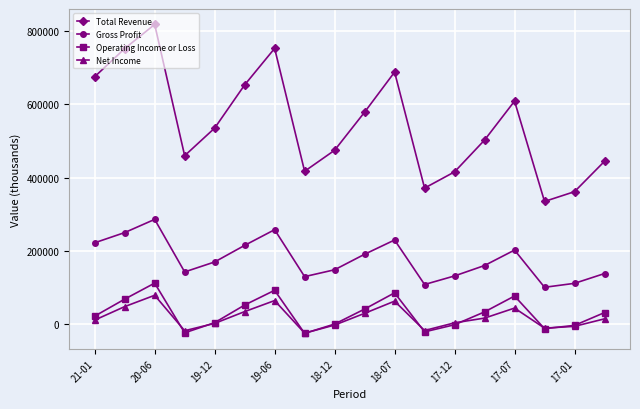

Which series has the largest range (max minus min)?

Total Revenue